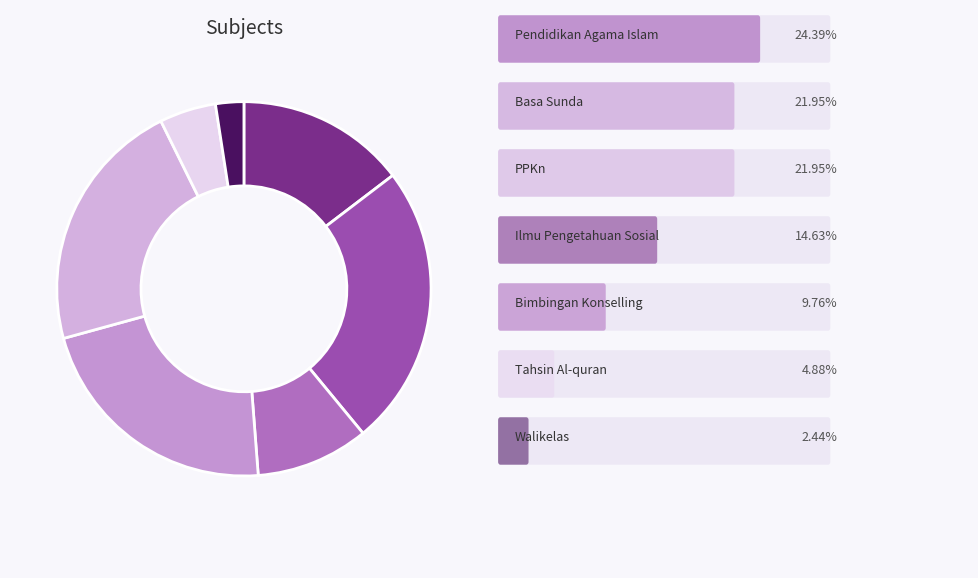

How many segments does this pie chart have?

7